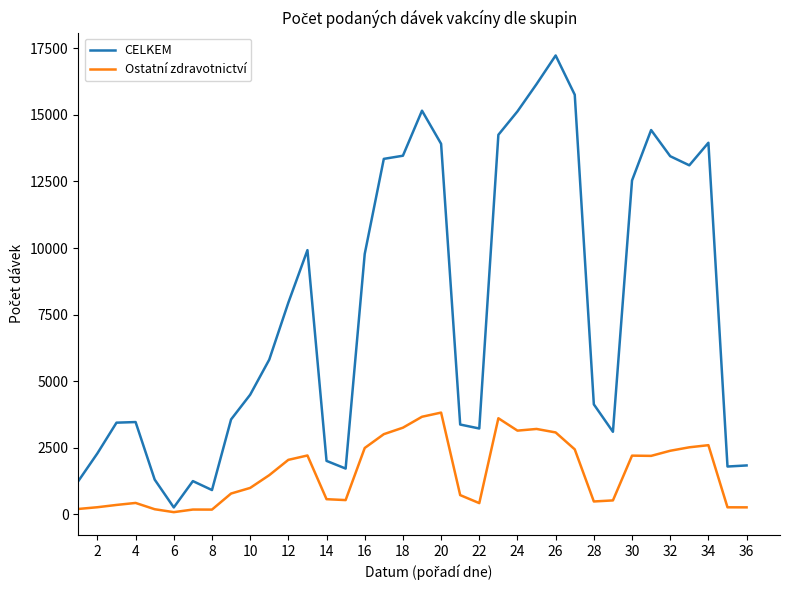

Which series has the widest spread of values?

CELKEM